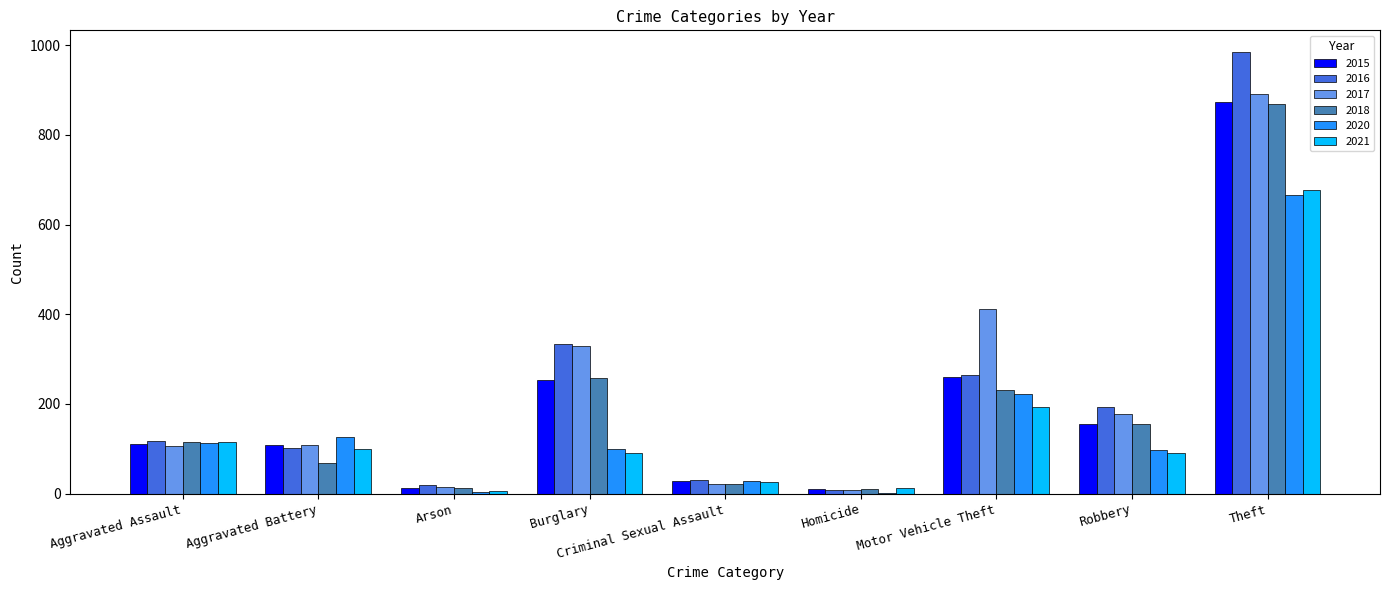

How many data points does each series have?

9